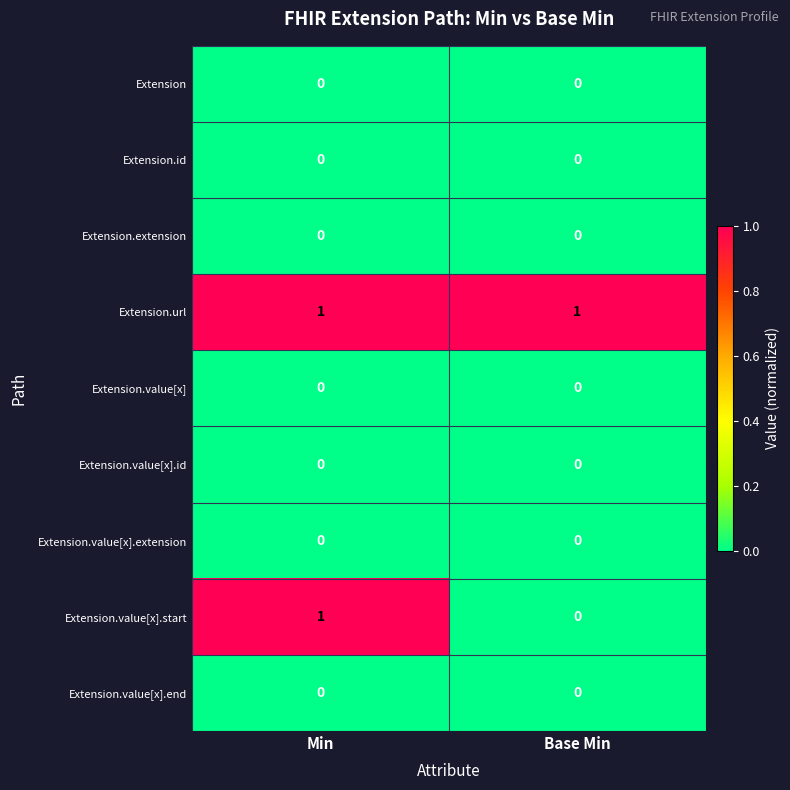

Which series has the largest total across all categories?

Extension.url